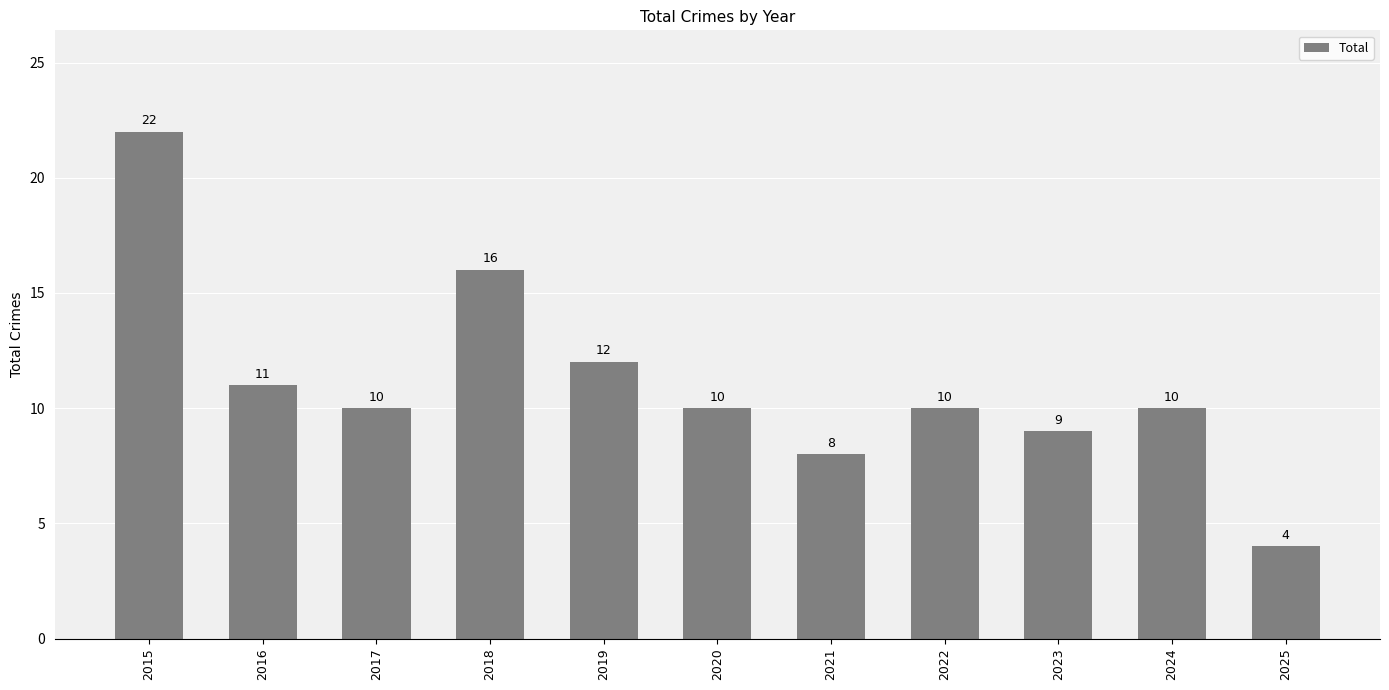

Reading right to left, extract all data points from this chart.

4	10	9	10	8	10	12	16	10	11	22